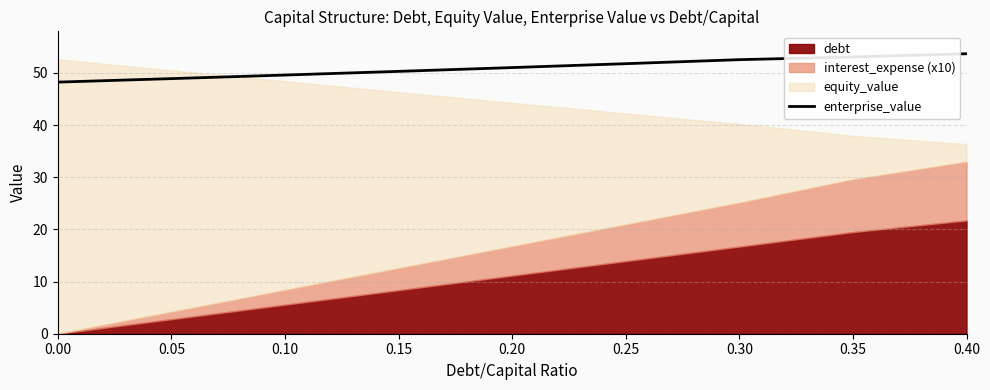

Where is the data nearest to the value 50?

0.15